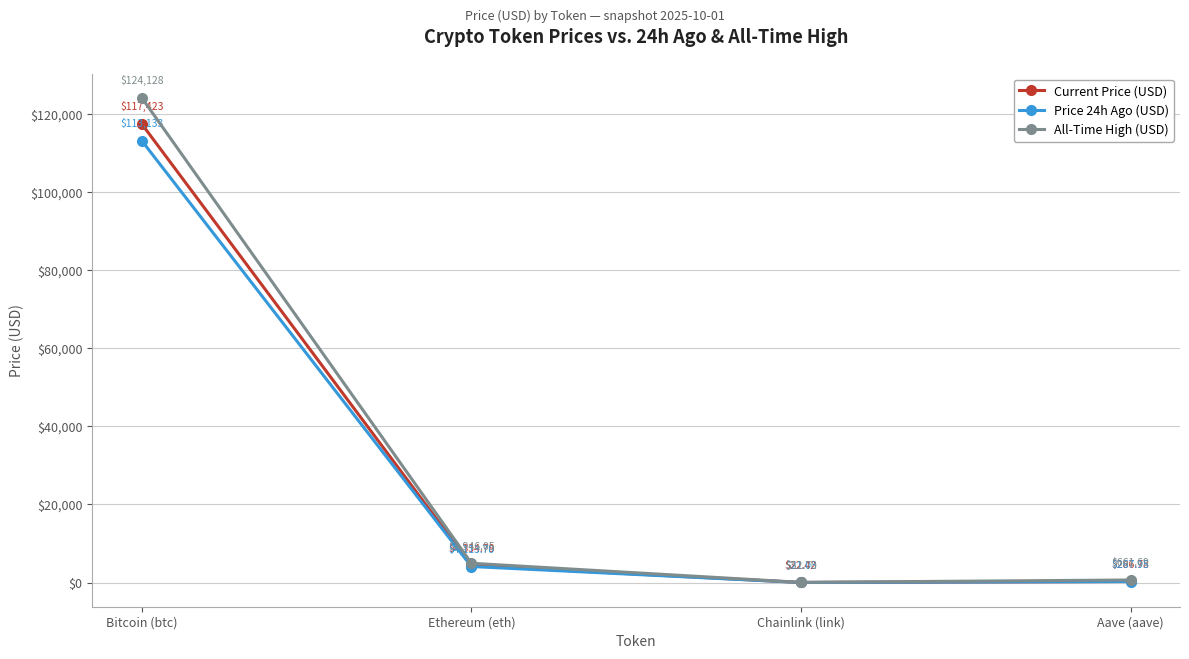

Where does the Current Price (USD) series first go above 4334?

Bitcoin (btc)